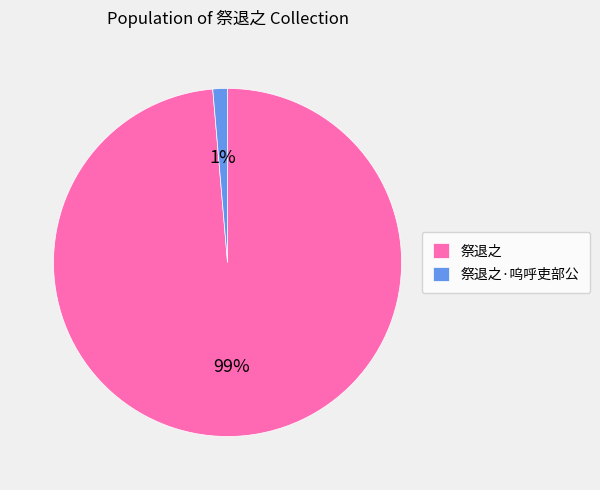

Is it true that 祭退之 is 89% of the pie?

False